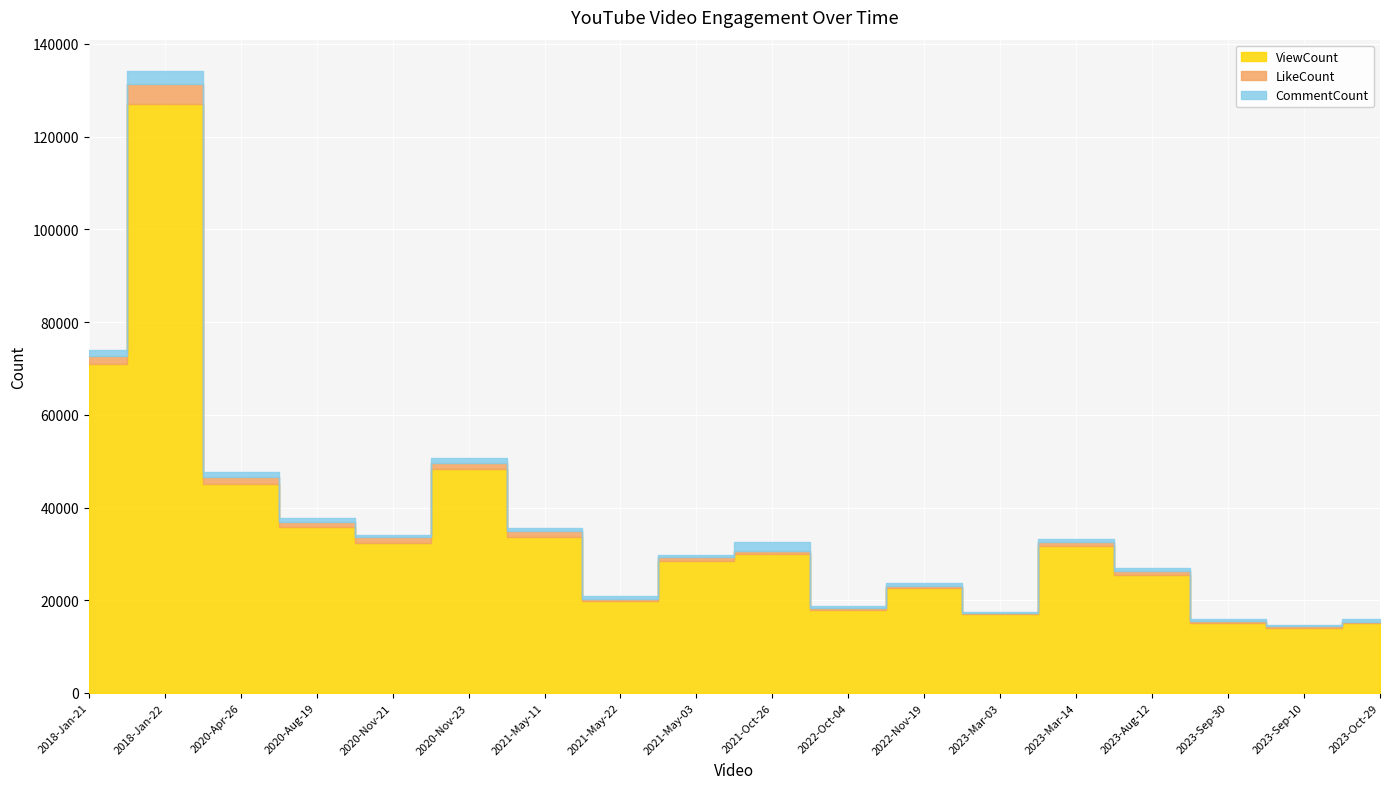

True or false: CommentCount and ViewCount cross at least once.

False